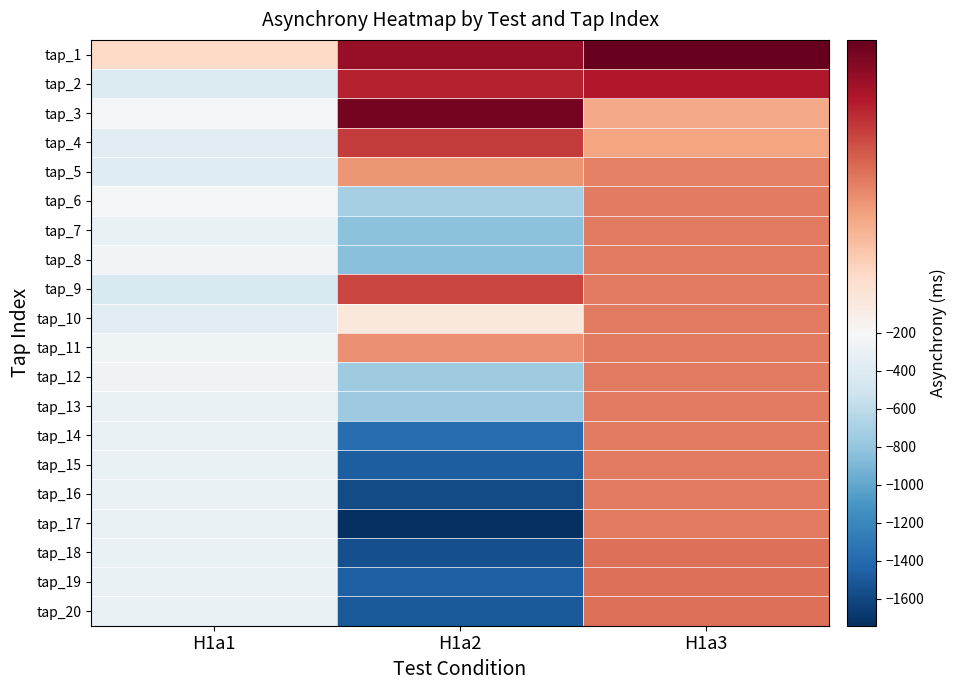

Reading right to left, transcribe all the data shown in this chart.

tap_1: H1a3=-23.3	H1a2=-46.6	H1a1=-164.7
tap_2: H1a3=-57.9	H1a2=-63.7	H1a1=-411.0
tap_3: H1a3=-132.8	H1a2=-31.1	H1a1=-215.2
tap_4: H1a3=-130.7	H1a2=-76.2	H1a1=-359.7
tap_5: H1a3=-111.6	H1a2=-121.8	H1a1=-384.4
tap_6: H1a3=-108.2	H1a2=-715.8	H1a1=-225.6
tap_7: H1a3=-108.2	H1a2=-834.6	H1a1=-304.2
tap_8: H1a3=-108.2	H1a2=-839.3	H1a1=-243.5
tap_9: H1a3=-108.2	H1a2=-82.2	H1a1=-436.4
tap_10: H1a3=-108.2	H1a2=-181.2	H1a1=-363.4
tap_11: H1a3=-108.2	H1a2=-119.9	H1a1=-270.3
tap_12: H1a3=-108.2	H1a2=-746.7	H1a1=-250.3
tap_13: H1a3=-108.2	H1a2=-755.4	H1a1=-302.4
tap_14: H1a3=-108.2	H1a2=-1374.0	H1a1=-302.4
tap_15: H1a3=-108.2	H1a2=-1472.1	H1a1=-302.4
tap_16: H1a3=-108.2	H1a2=-1579.4	H1a1=-302.4
tap_17: H1a3=-108.2	H1a2=-1743.1	H1a1=-302.4
tap_18: H1a3=-103.2	H1a2=-1551.4	H1a1=-302.4
tap_19: H1a3=-103.2	H1a2=-1461.7	H1a1=-302.4
tap_20: H1a3=-103.2	H1a2=-1494.6	H1a1=-302.4